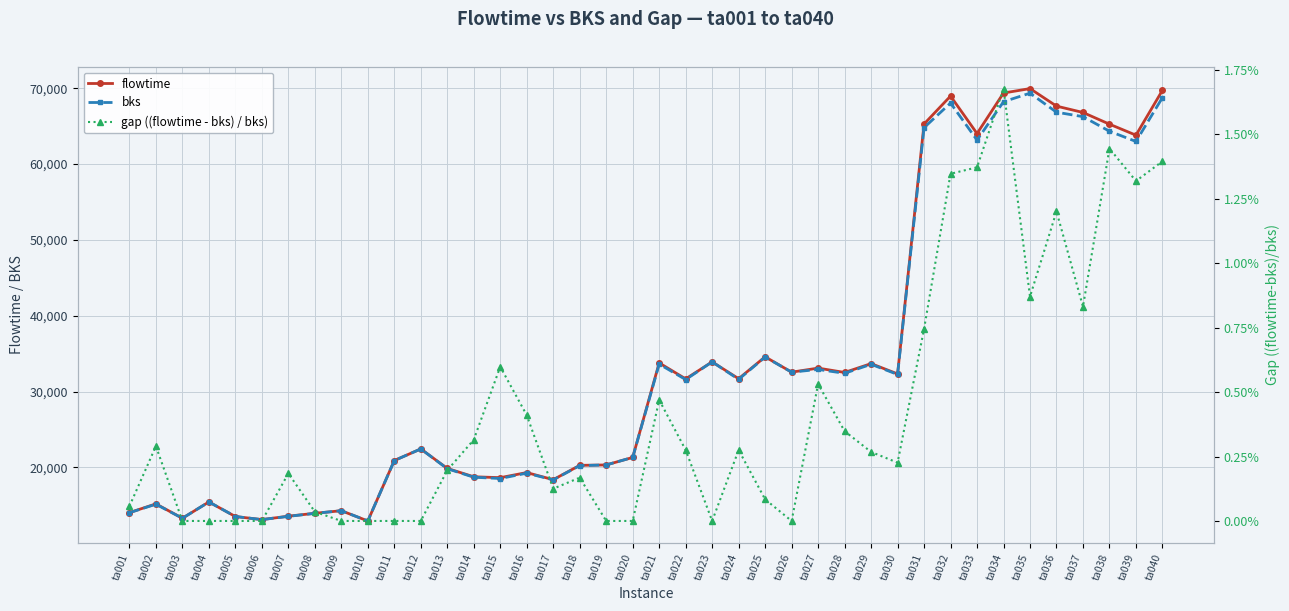

Is the value of bks at ta019 greater than the value of flowtime at ta035?

No